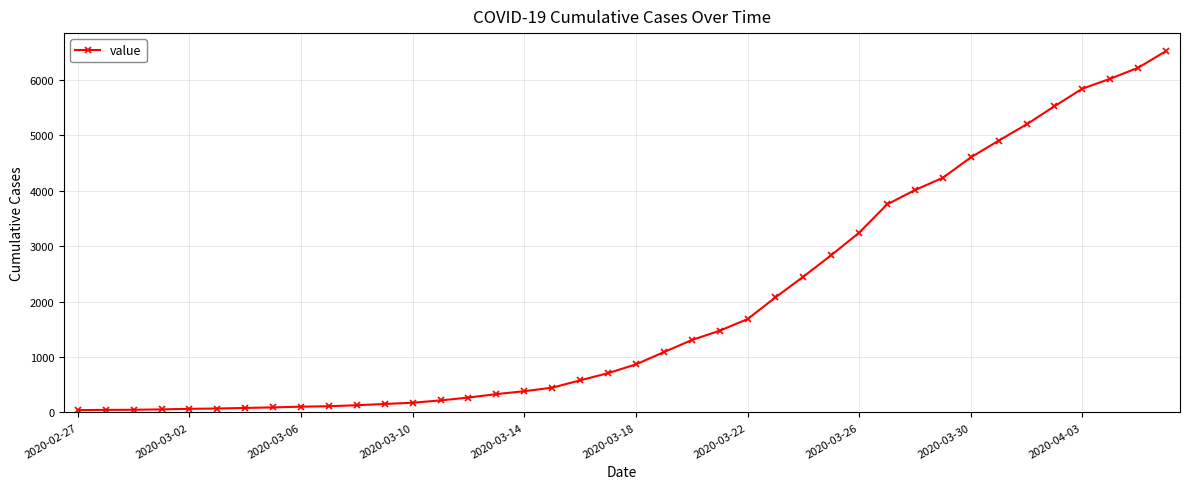

What is the maximum value shown in the chart?

6522